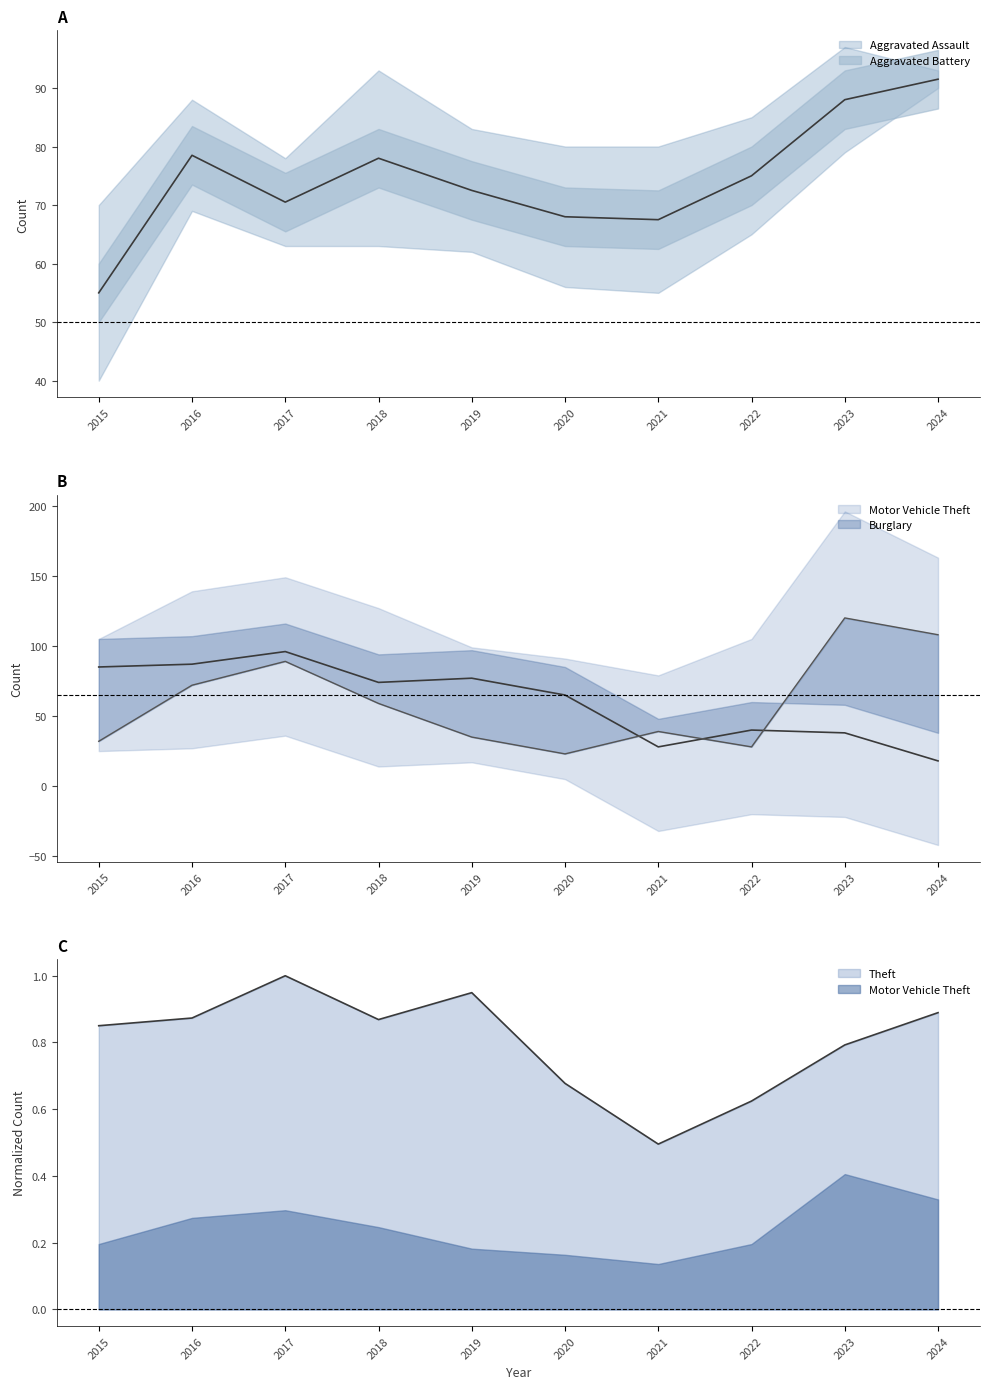

The Burglary series shows 149.7 at 2017. True or false?

False